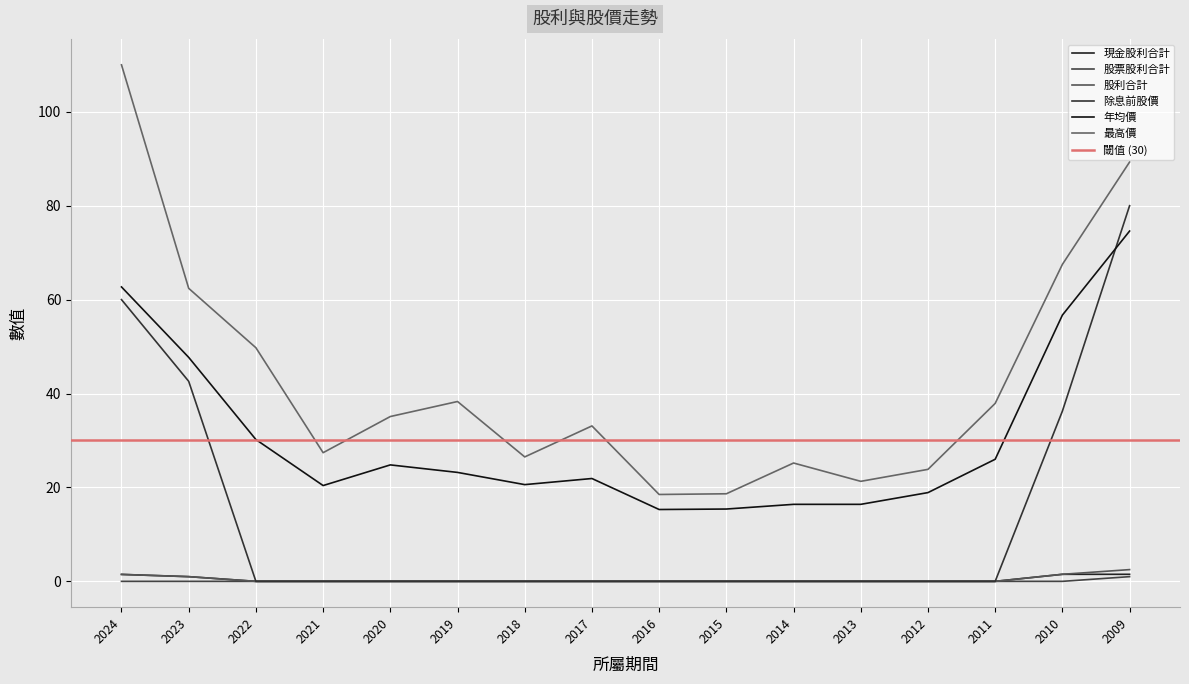

List the series in order of their peak value, highest first.

最高價, 除息前股價, 年均價, 股利合計, 現金股利合計, 股票股利合計